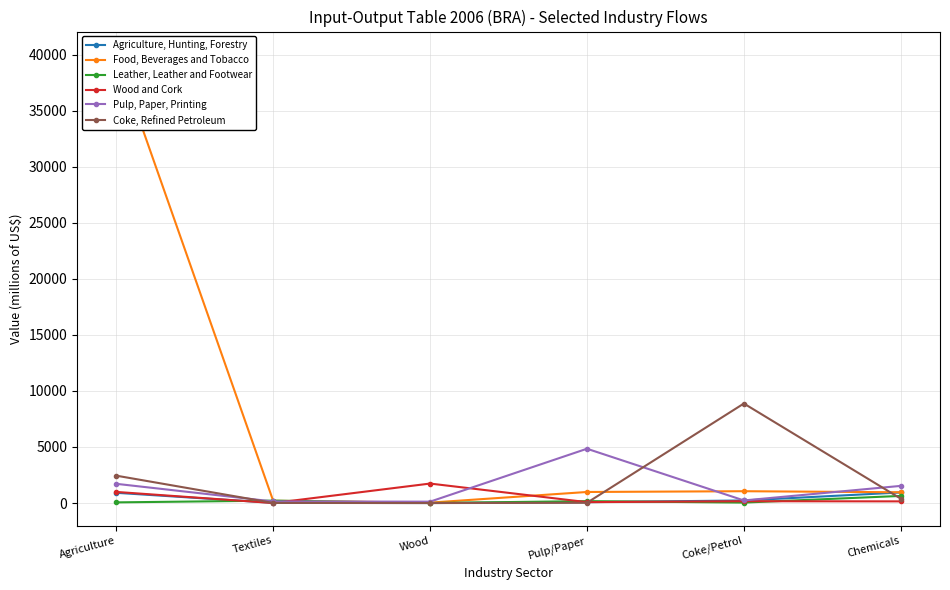

Which series changed the most between Wood and Pulp/Paper?

Pulp, Paper, Printing